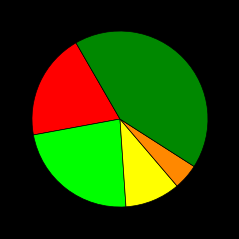

Is there a majority slice in this chart?

No